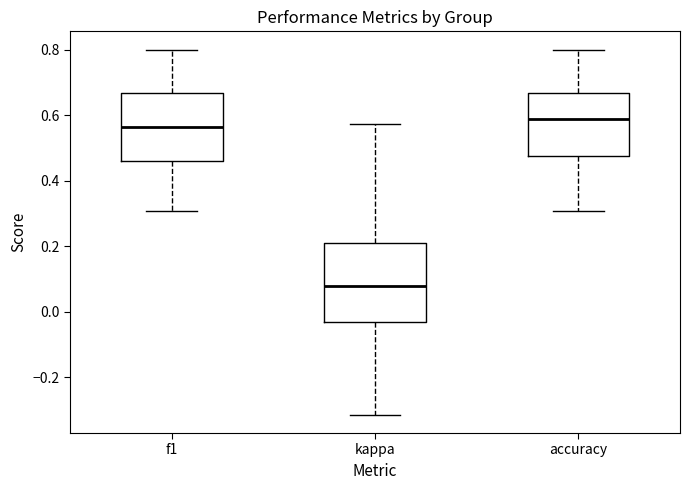

Reading left to right, transcribe this box plot: for each box, give where its median line is, the range the box spans, and where its two whiskers end, as read against the y-axis. The values are not printed on the chart, so give them approximately, as read against the axis.

f1: median 0.56, box 0.46 to 0.66, whiskers 0.30 to 0.80
kappa: median 0.08, box -0.04 to 0.22, whiskers -0.32 to 0.58
accuracy: median 0.58, box 0.48 to 0.66, whiskers 0.30 to 0.80